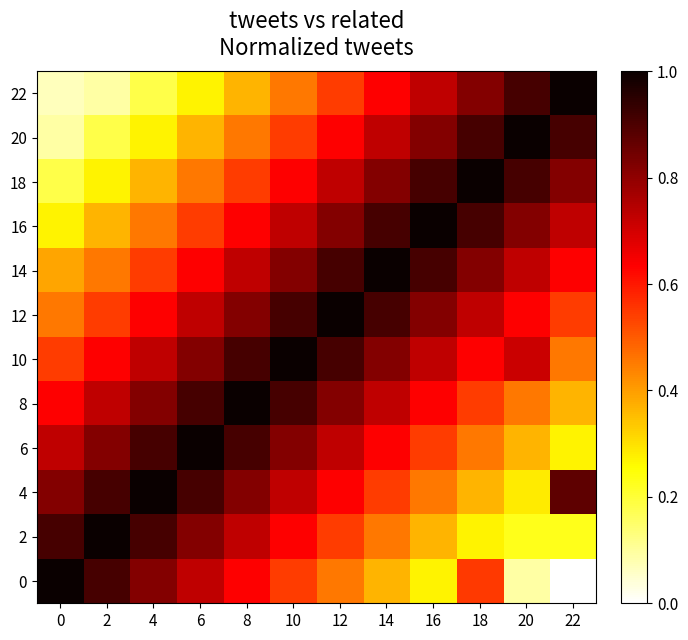

List the series in order of their peak value, highest first.

0, 2, 4, 6, 8, 10, 12, 14, 16, 18, 20, 22